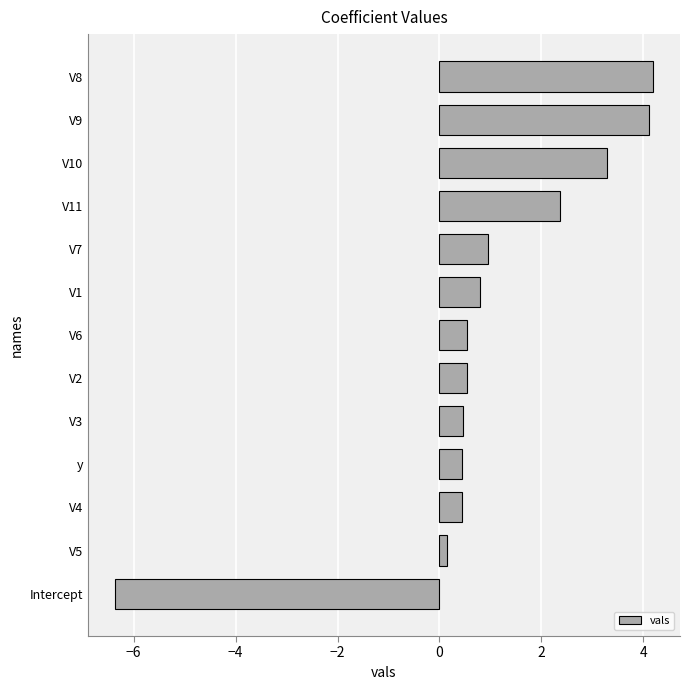

What is the change in value from V4 to V1?

+0.4